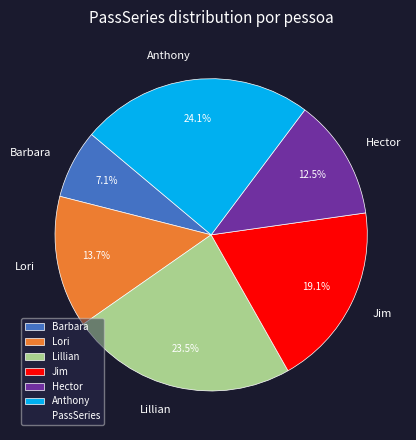

Which category has the biggest portion of the pie?

Anthony